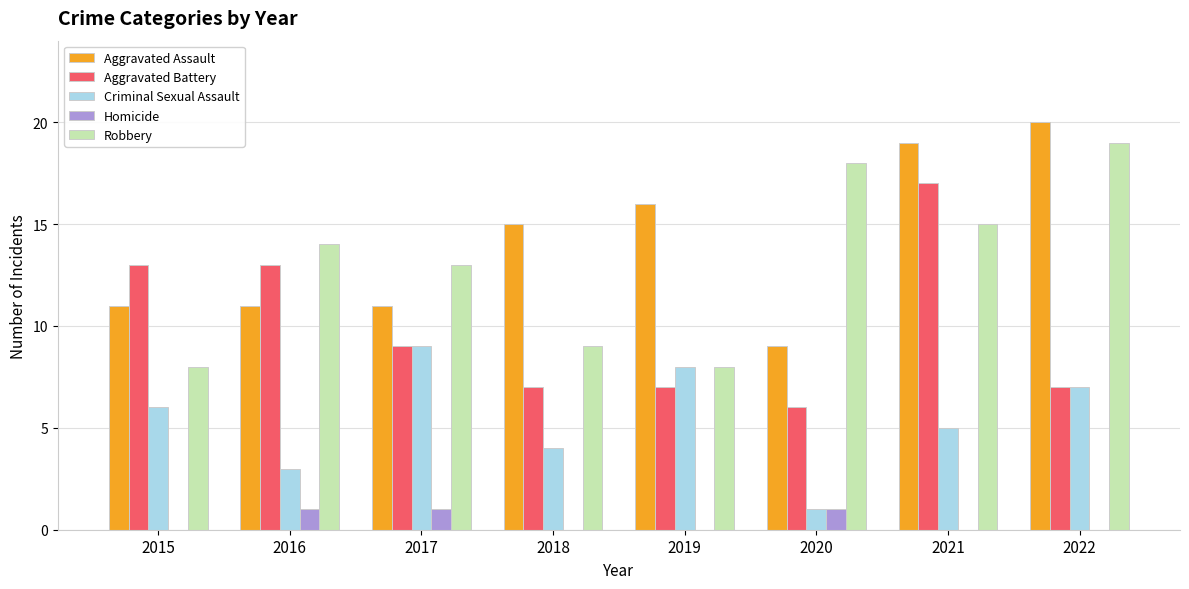

True or false: Criminal Sexual Assault has a value of 3 at 2016.

True